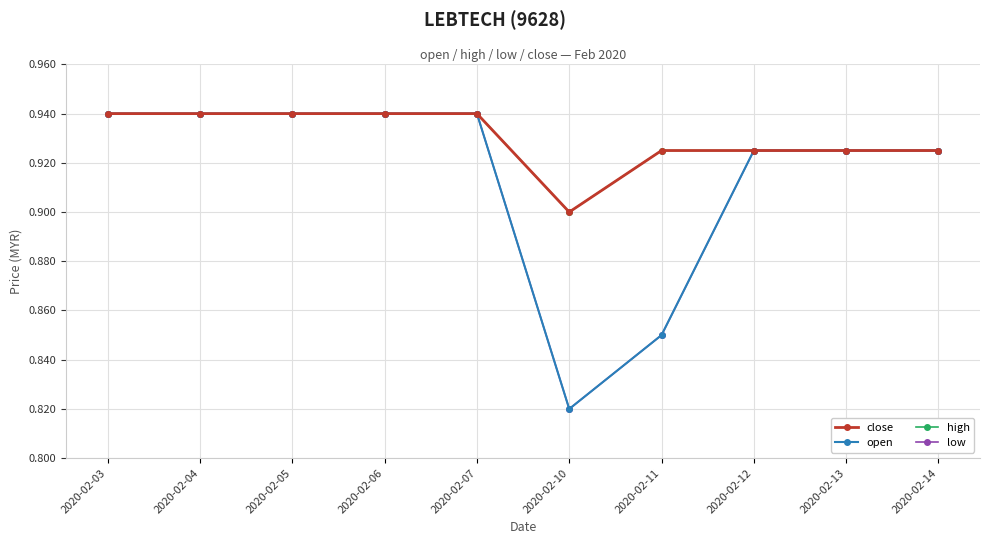

Which label corresponds to the largest value in the chart?

2020-02-03